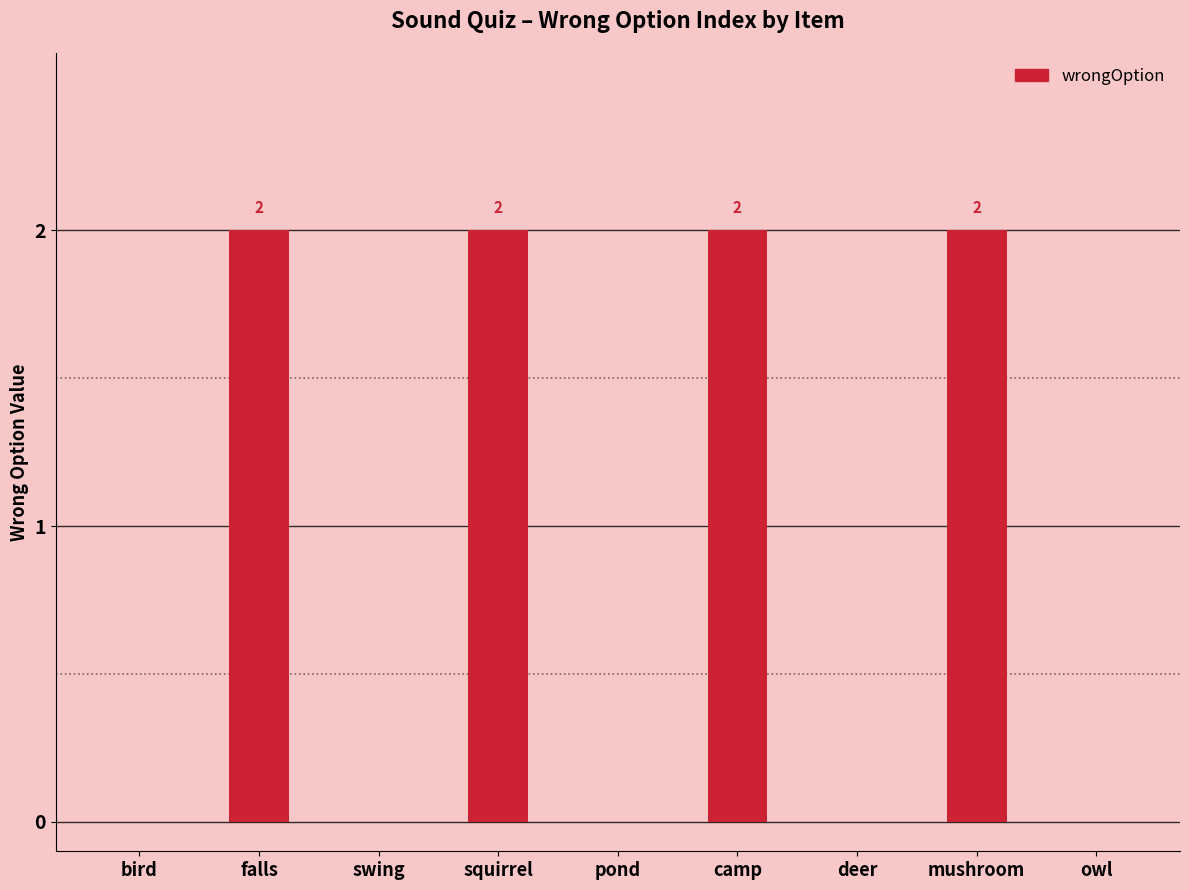

Is it true that the value at owl is 0?

True